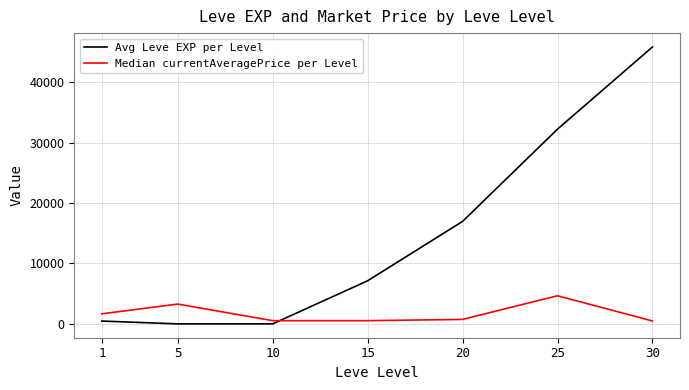

At which category is the sum across all series the highest?

30